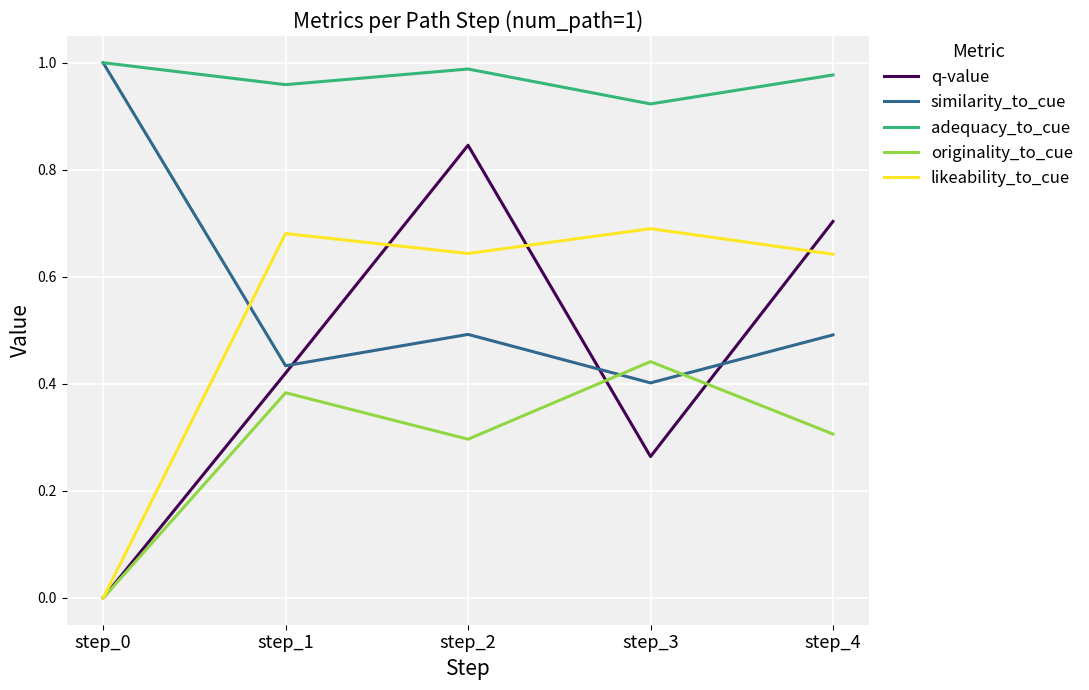

At which category is the sum across all series the highest?

step_2